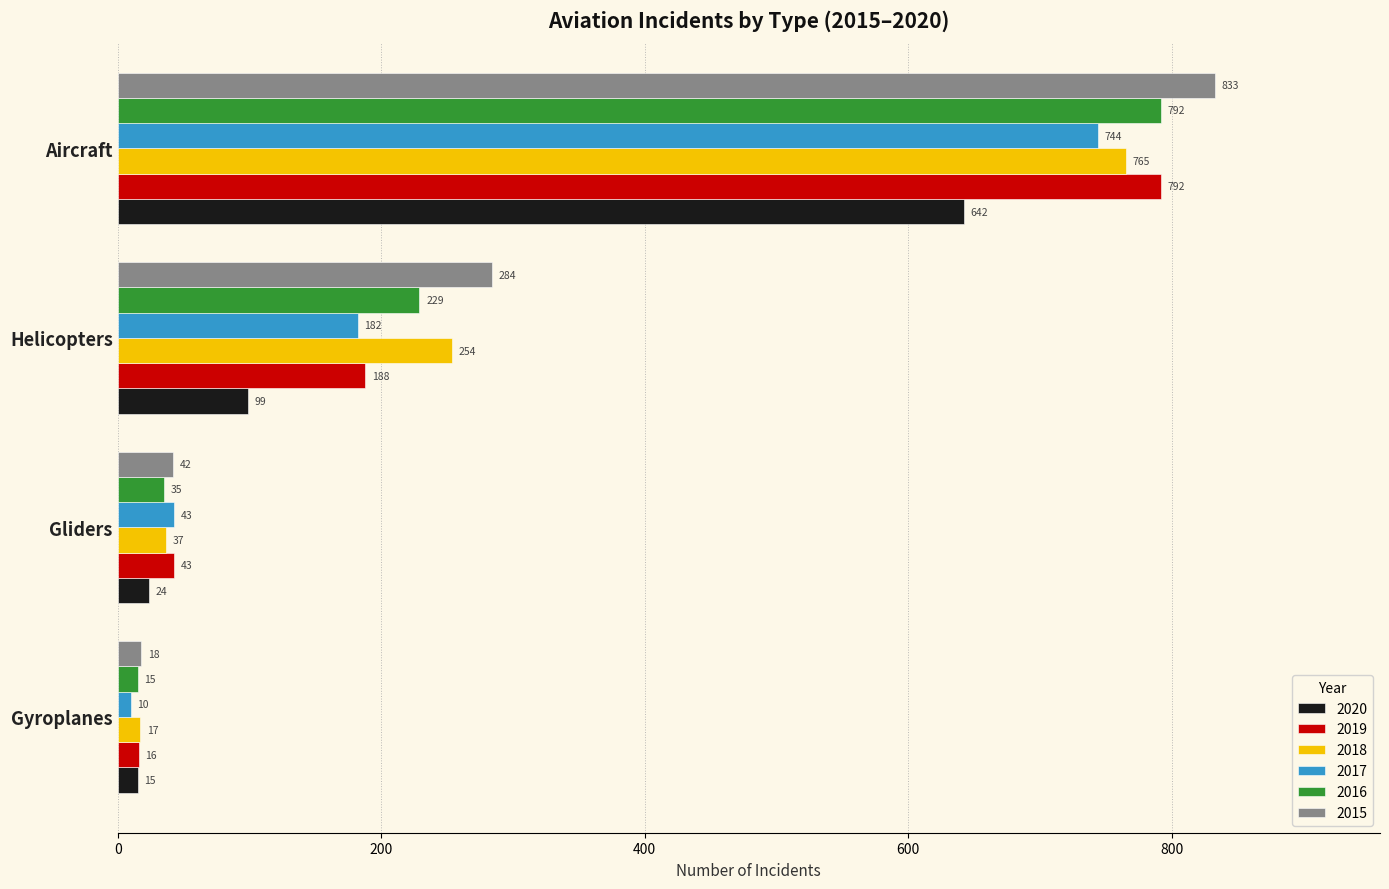

What is the spread (max minus min) of values at Aircraft?

191